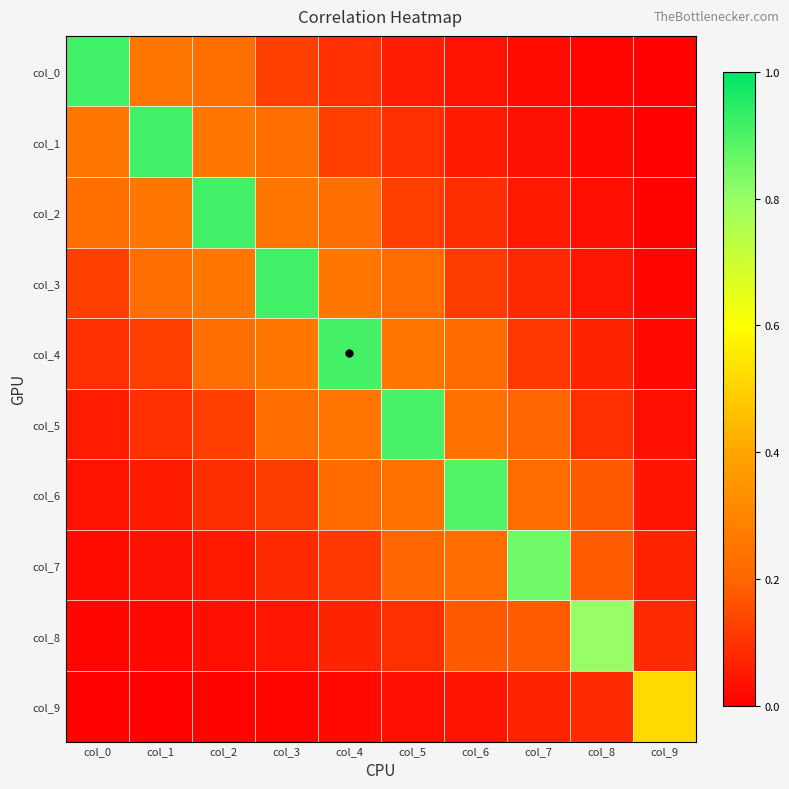

Which has a higher value, col_3 or col_6?

col_3